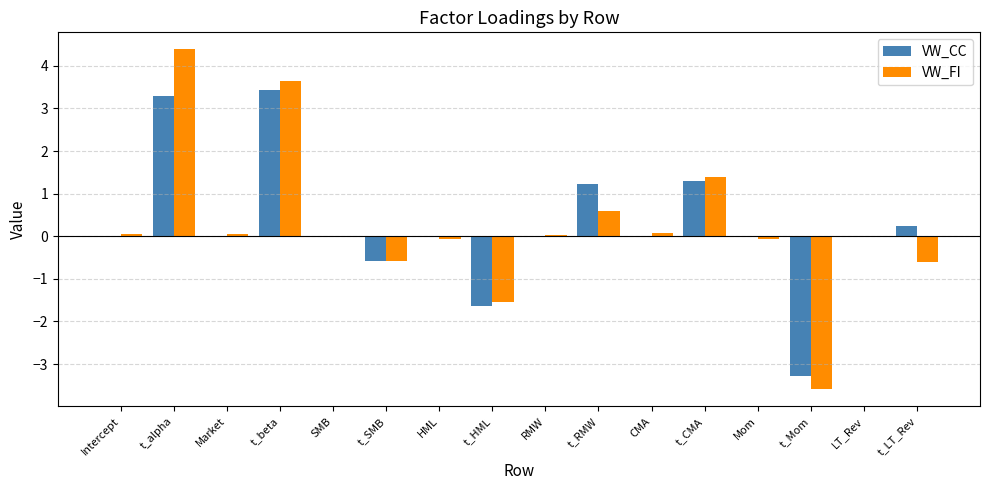

Is the value of VW_FI at t_LT_Rev greater than the value of VW_CC at CMA?

No